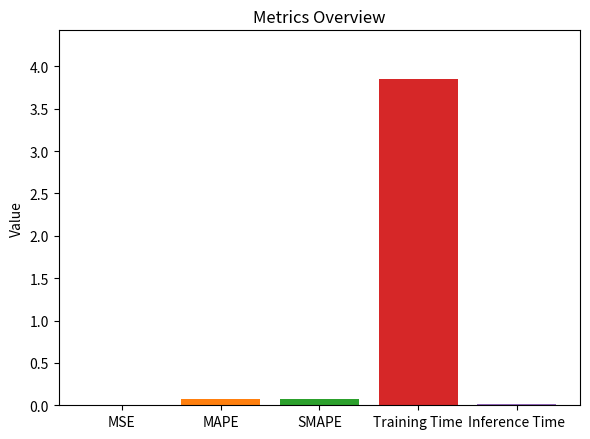

Count the number of categories in the chart.

1